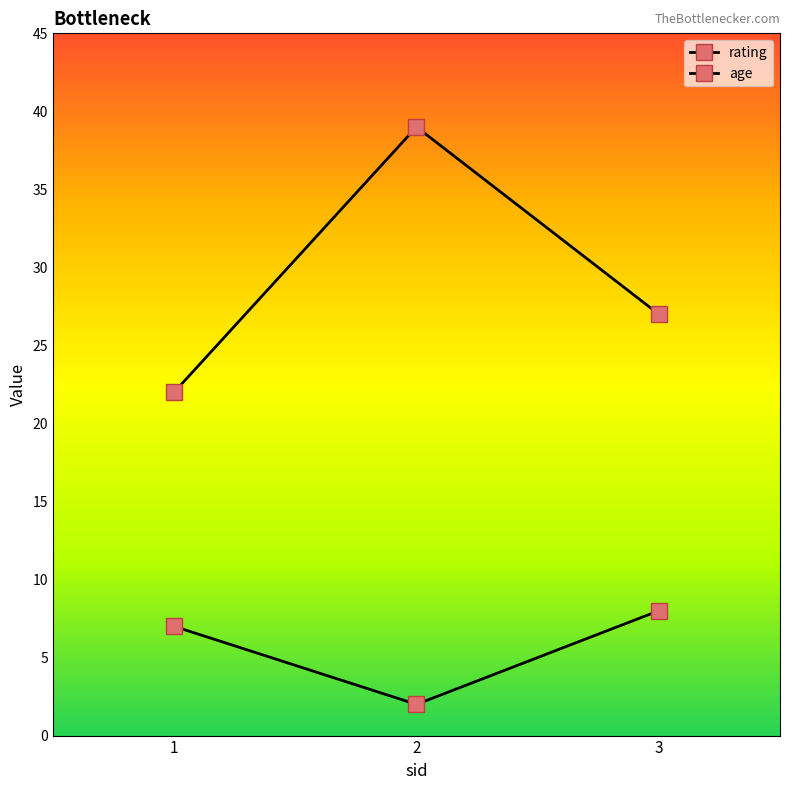

Between 1 and 3, which series saw the biggest shift?

age